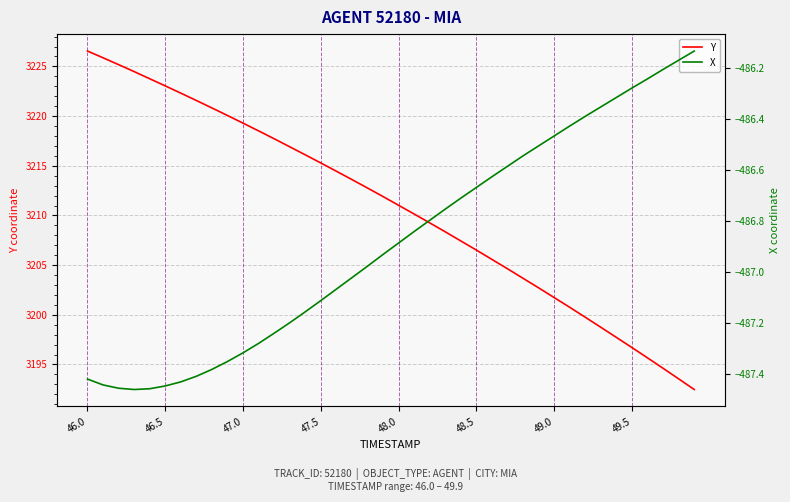

Reading right to left, extract all data points from this chart.

Y: 3192.5	3193.6	3194.6	3195.7	3196.7	3197.7	3198.7	3199.8	3200.8	3201.7	3202.7	3203.7	3204.6	3205.6	3206.5	3207.4	3208.3	3209.2	3210.1	3211.0	3211.9	3212.8	3213.6	3214.4	3215.3	3216.1	3216.9	3217.7	3218.5	3219.3	3220.1	3220.8	3221.6	3222.3	3223.0	3223.8	3224.5	3225.2	3225.9	3226.6
X: -486.1	-486.2	-486.2	-486.2	-486.3	-486.3	-486.4	-486.4	-486.4	-486.5	-486.5	-486.5	-486.6	-486.6	-486.7	-486.7	-486.8	-486.8	-486.8	-486.9	-486.9	-487.0	-487.0	-487.1	-487.1	-487.2	-487.2	-487.2	-487.3	-487.3	-487.4	-487.4	-487.4	-487.4	-487.4	-487.5	-487.5	-487.5	-487.4	-487.4